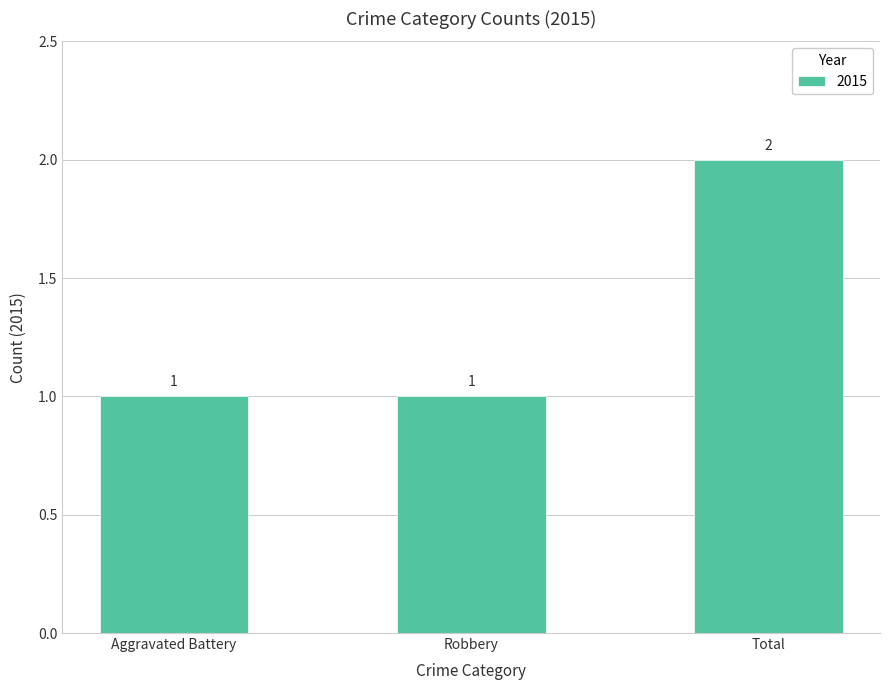

The chart shows a value of 1 at Aggravated Battery. True or false?

True